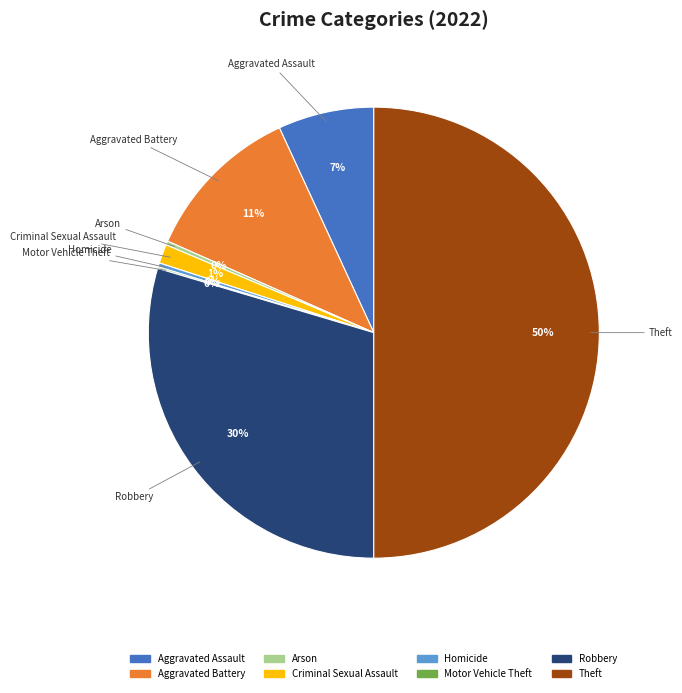

Which slice is the largest?

Theft